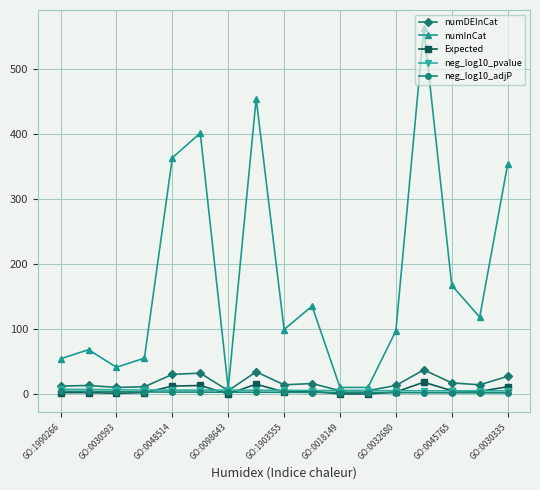

What is the value of the numDEInCat point at the 13th from the left?

13.0